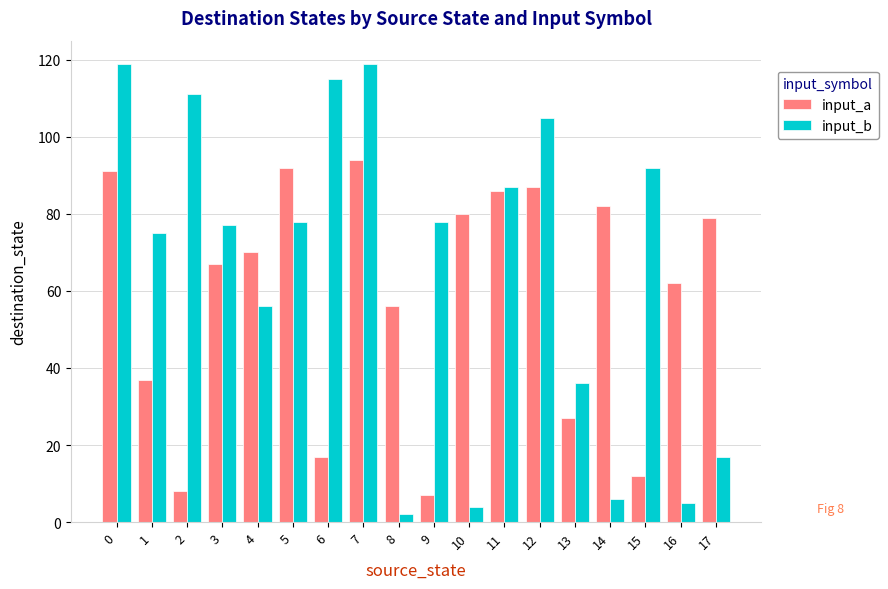

What is the smallest value displayed?

2